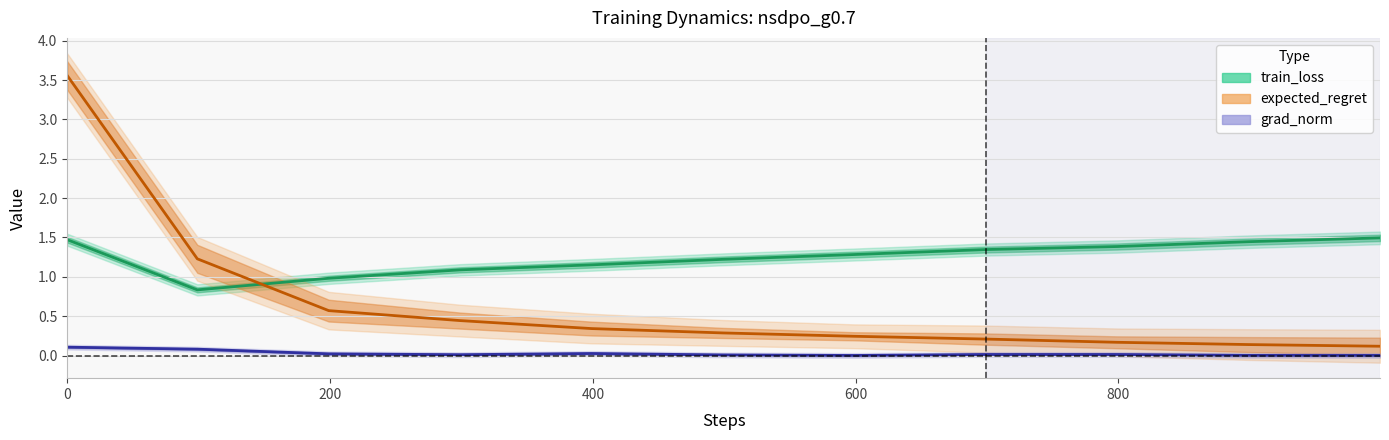

Does the chart display data point markers on the line(s)?

No